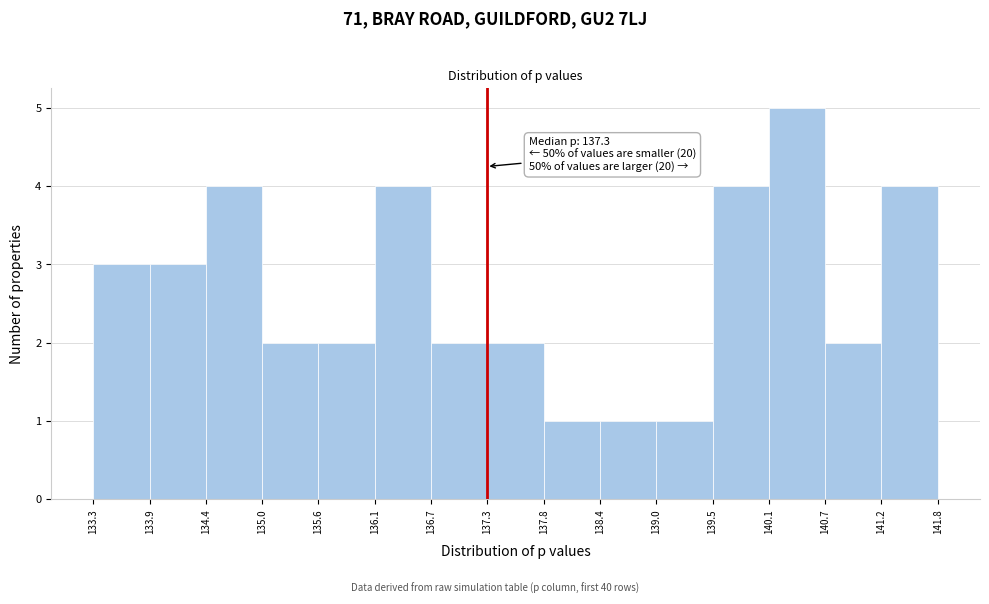

Over which range of the x-axis is the bar tallest?

140.1 to 140.7